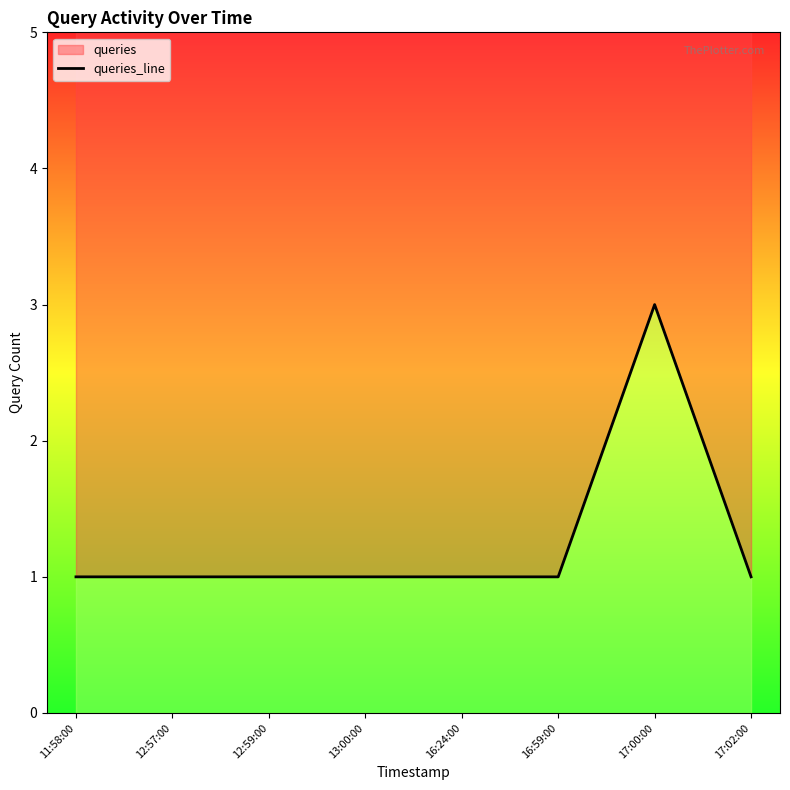

Reading left to right, extract all data points from this chart.

11:58:00=1	12:57:00=1	12:59:00=1	13:00:00=1	16:24:00=1	16:59:00=1	17:00:00=3	17:02:00=1